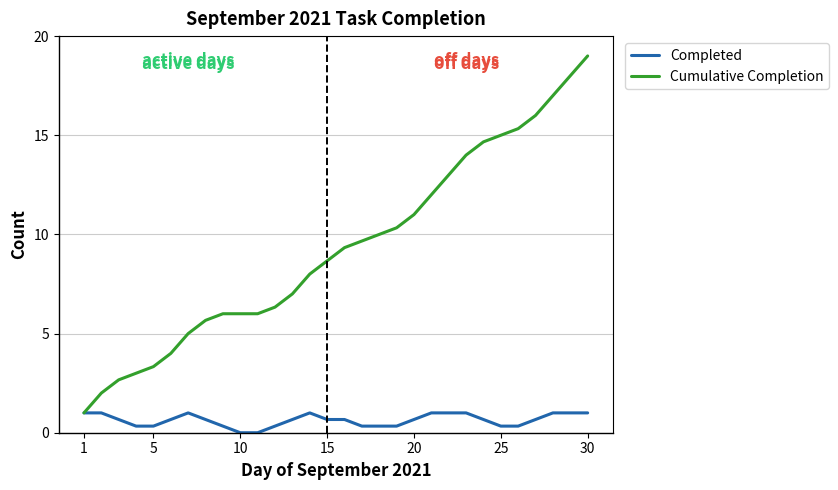

List the series in order of their peak value, highest first.

Cumulative Completion, Completed